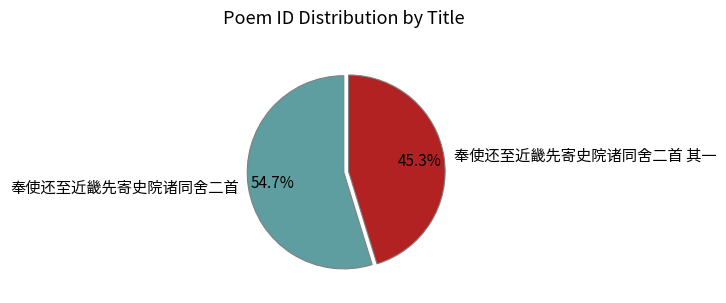

Is there a majority slice in this chart?

Yes